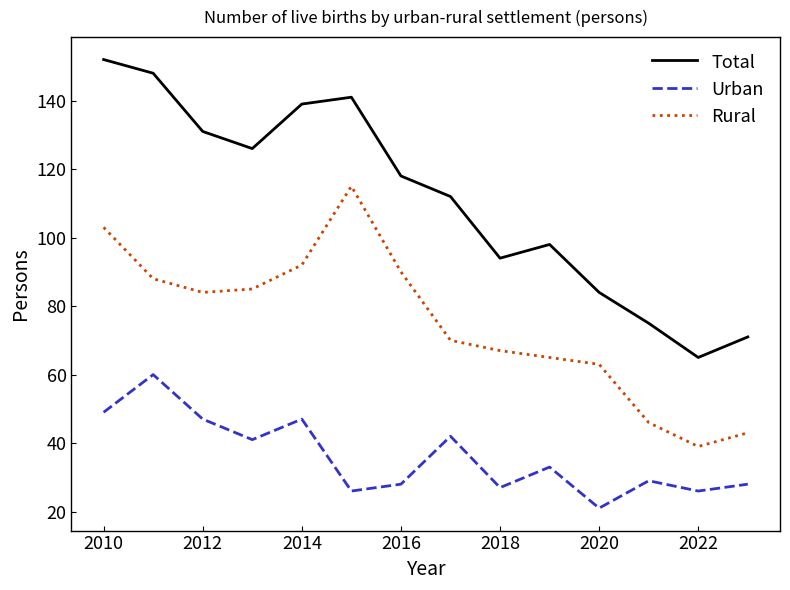

Reading left to right, what are all the values shown in this chart?

Total: 152	148	131	126	139	141	118	112	94	98	84	75	65	71
Urban: 49	60	47	41	47	26	28	42	27	33	21	29	26	28
Rural: 103	88	84	85	92	115	90	70	67	65	63	46	39	43